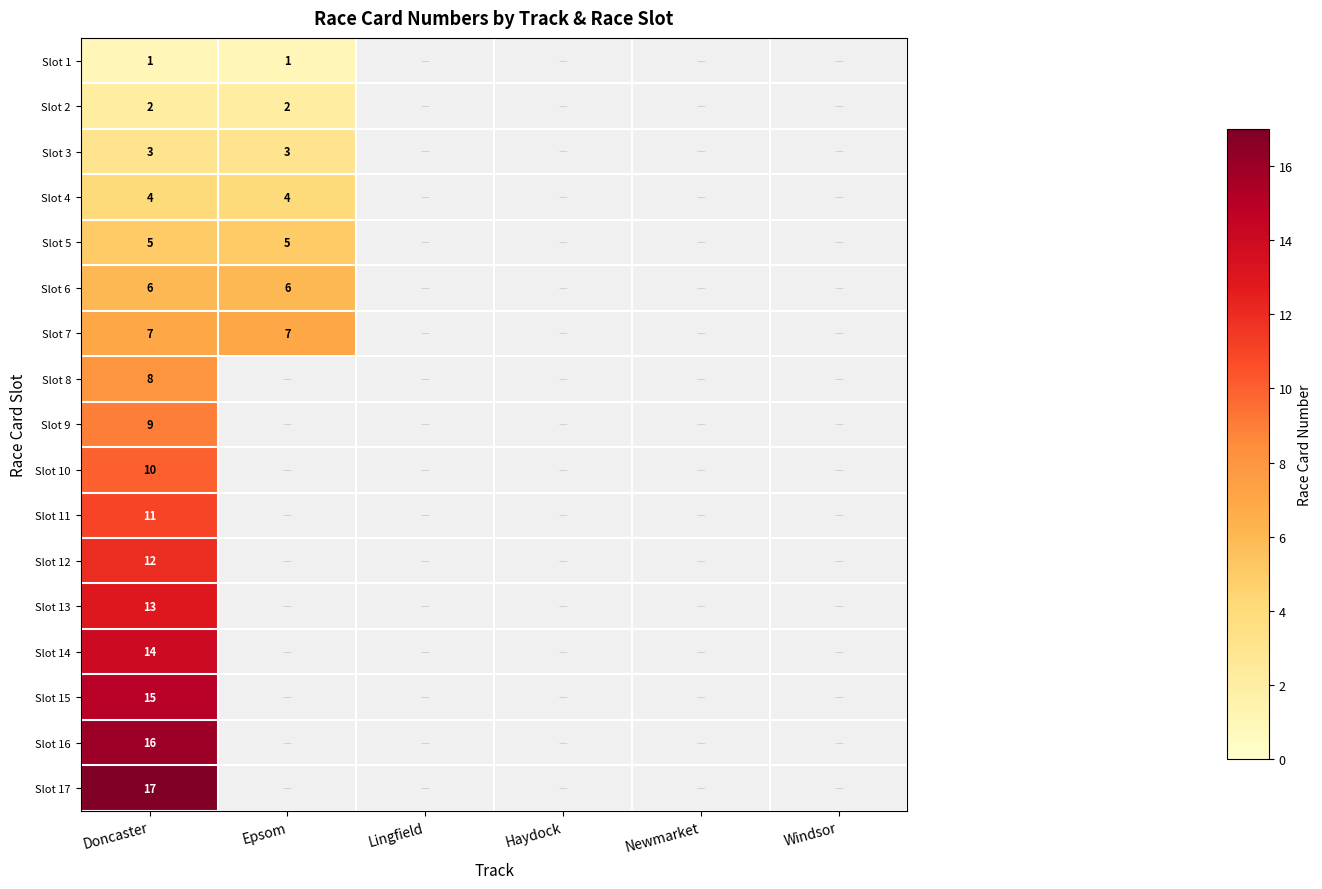

What is the difference between the highest and lowest values at Doncaster?

16